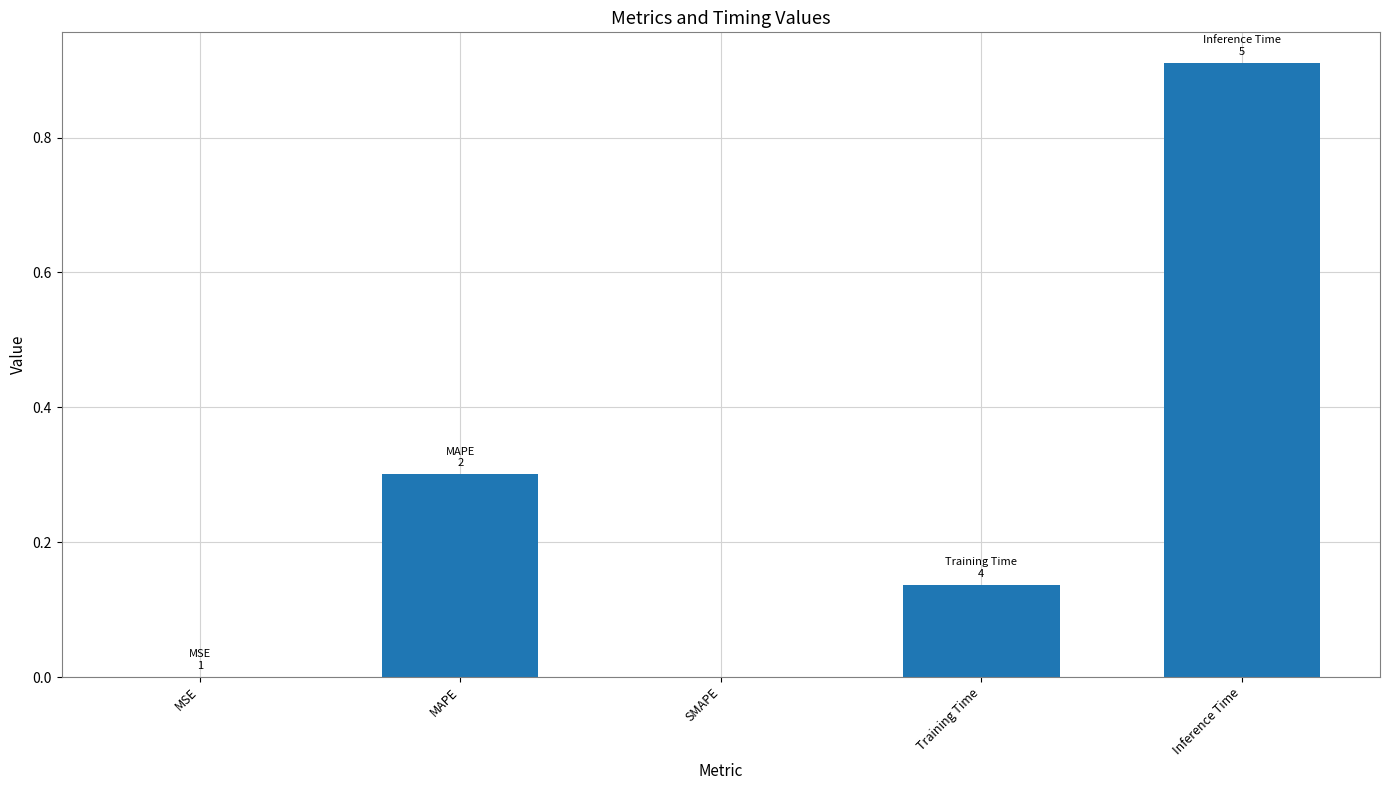

True or false: the data shows 0.3 at MAPE.

True